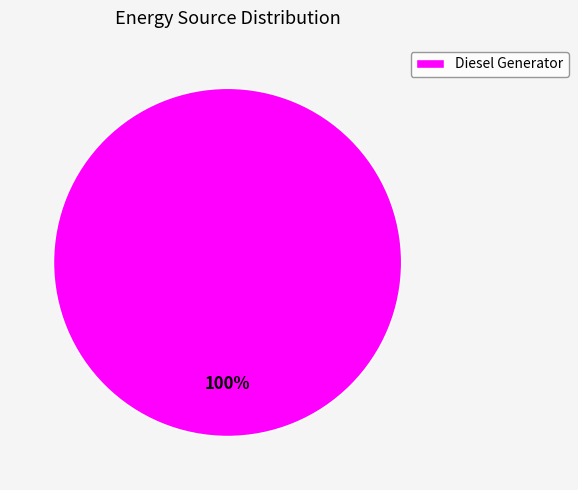

What percentage is the Diesel Generator slice, to the nearest percent?

100%